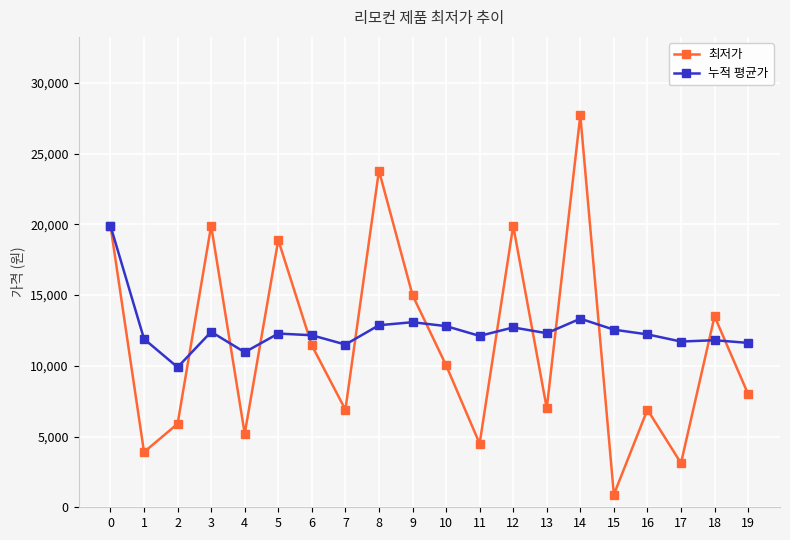

What is the highest value of the 누적 평균가 series?

19900